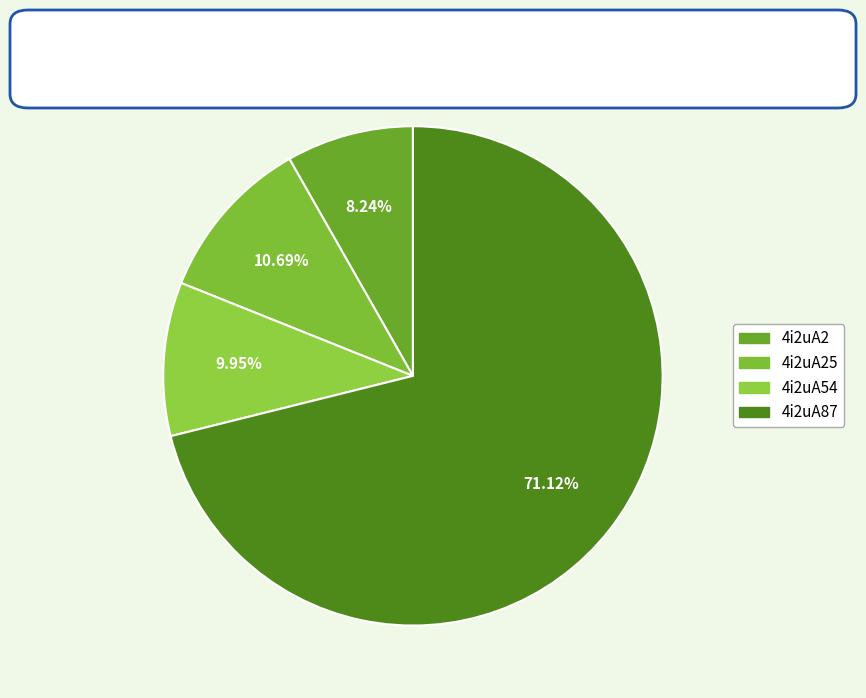

How many segments does this pie chart have?

4